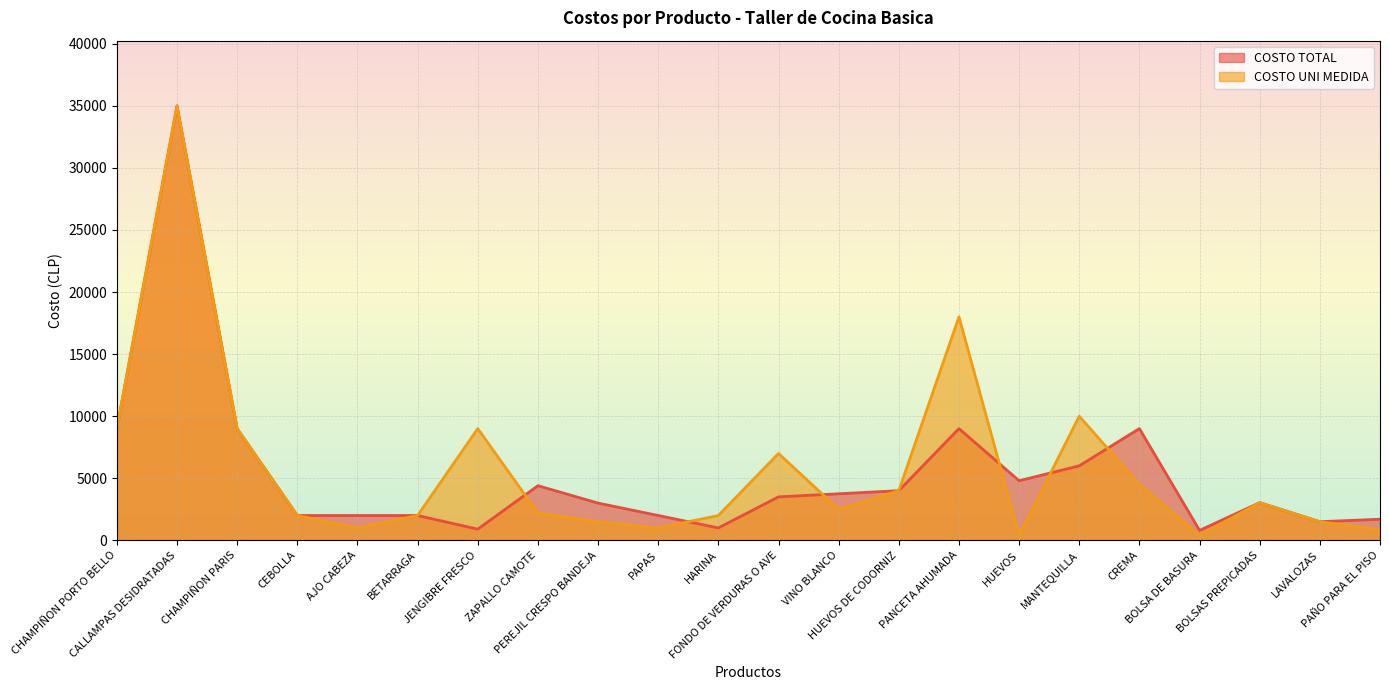

What is the difference between the maximum and second lowest values in the COSTO TOTAL series?

34100